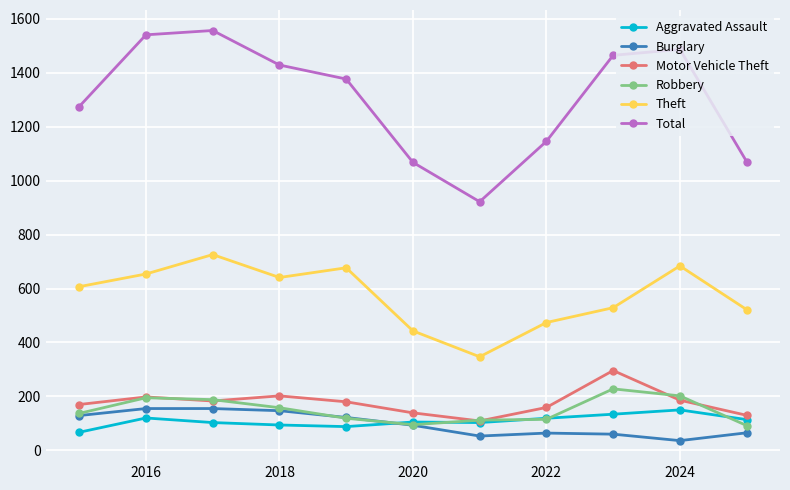

True or false: Aggravated Assault and Total intersect in this chart.

False